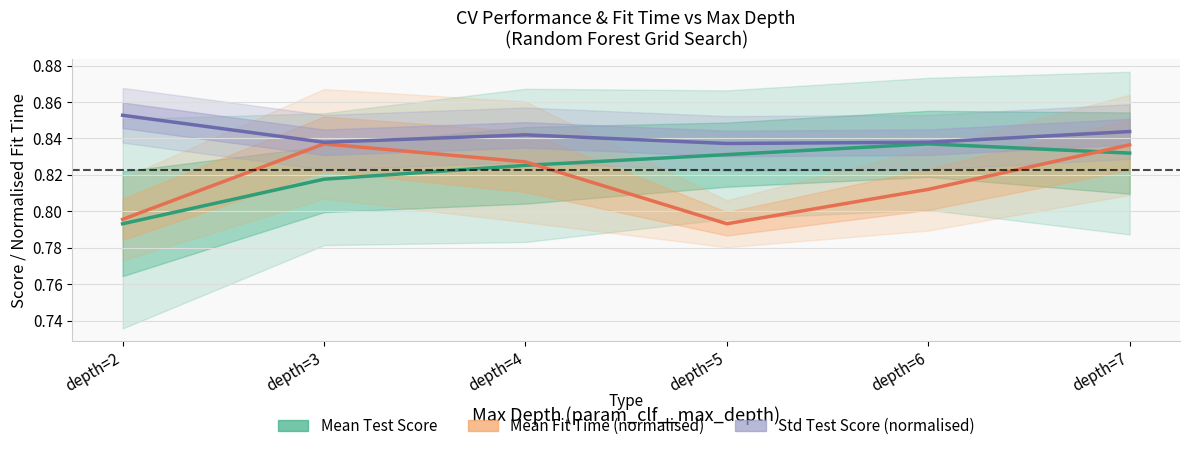

Does the chart display data point markers on the line(s)?

No